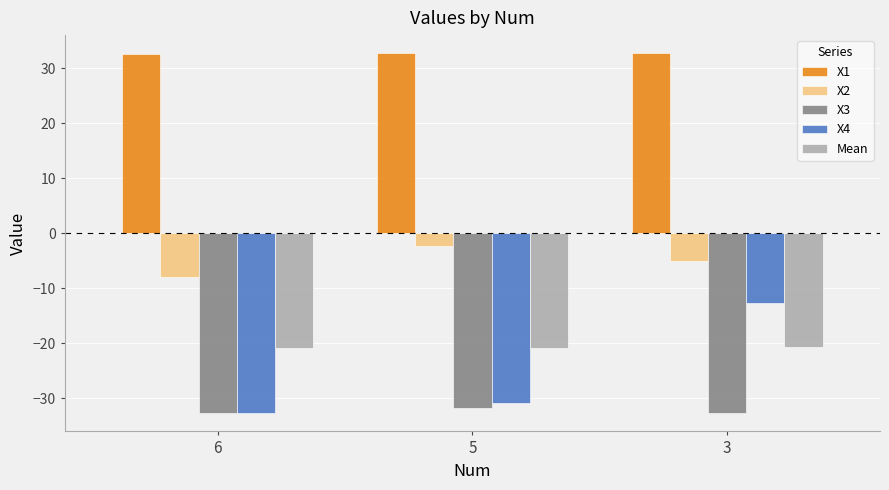

Is it true that X4 equals -10.6 at 5?

False